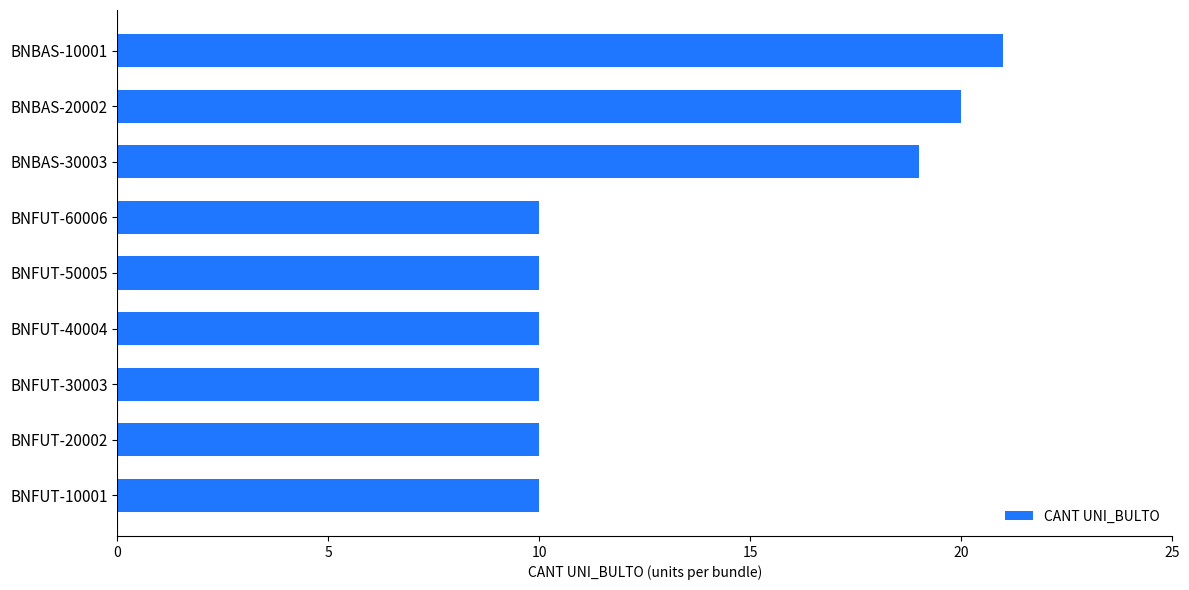

True or false: the data shows 11 at BNBAS-30003.

False